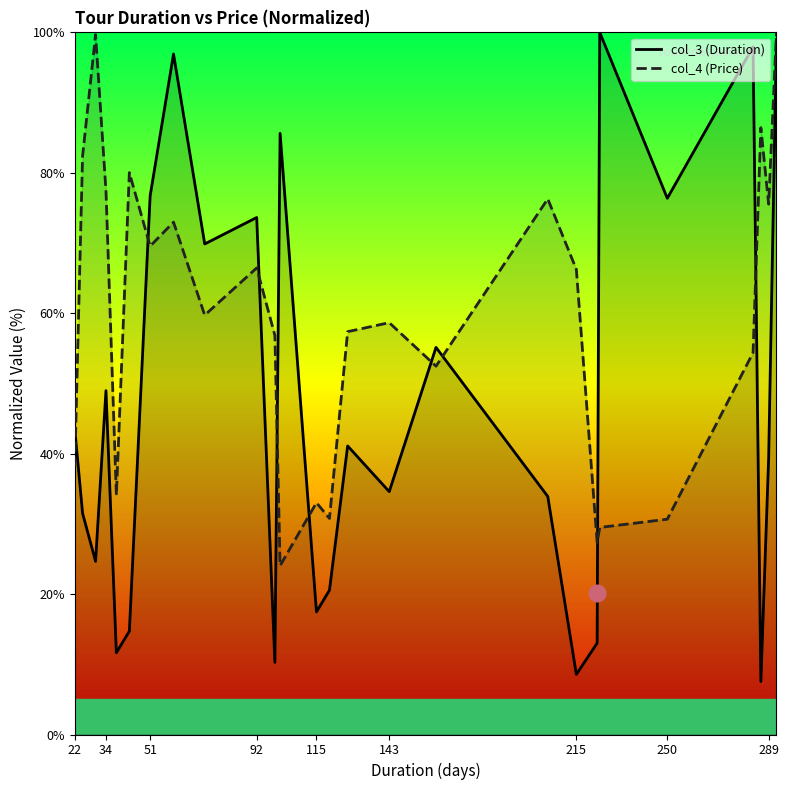

True or false: col_4 (Price) and col_3 (Duration) cross at least once.

True